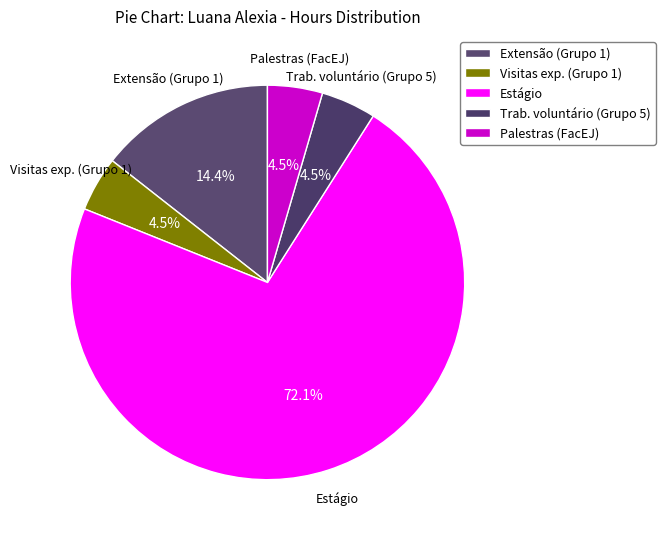

Count the number of slices in the pie.

5